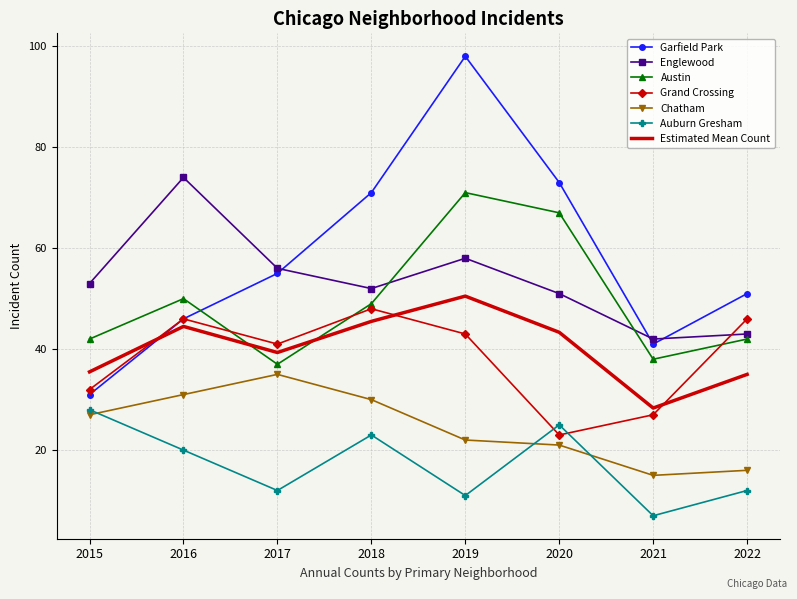

What is the greatest value displayed?

98.0